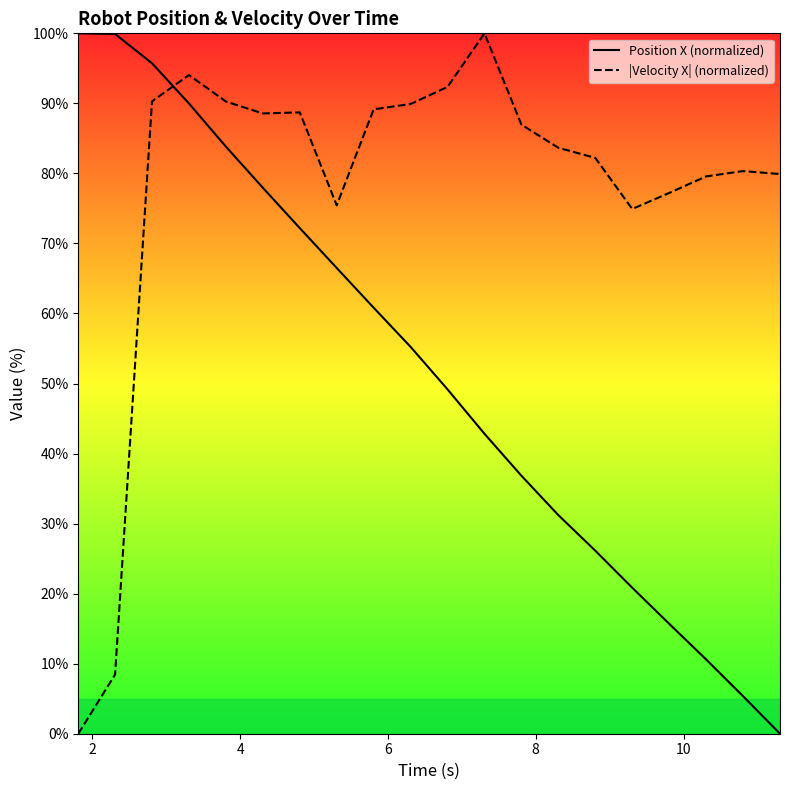

How many lines are shown in the chart?

2